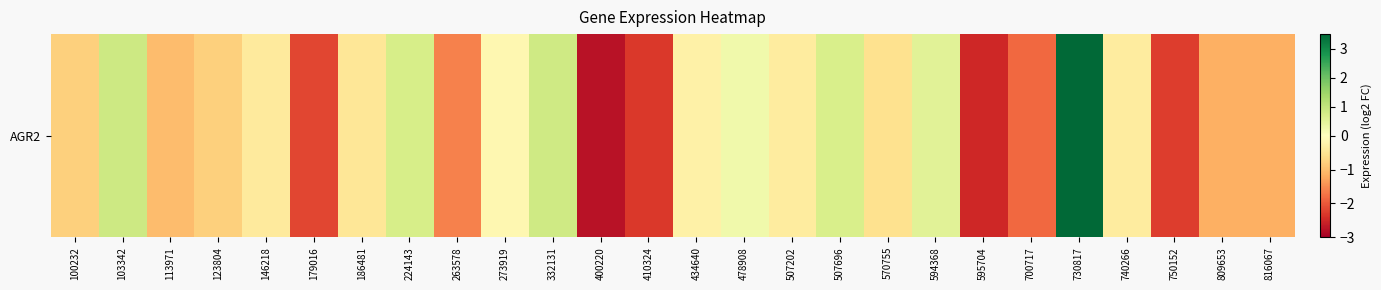

Count the number of values greater than 0.

7